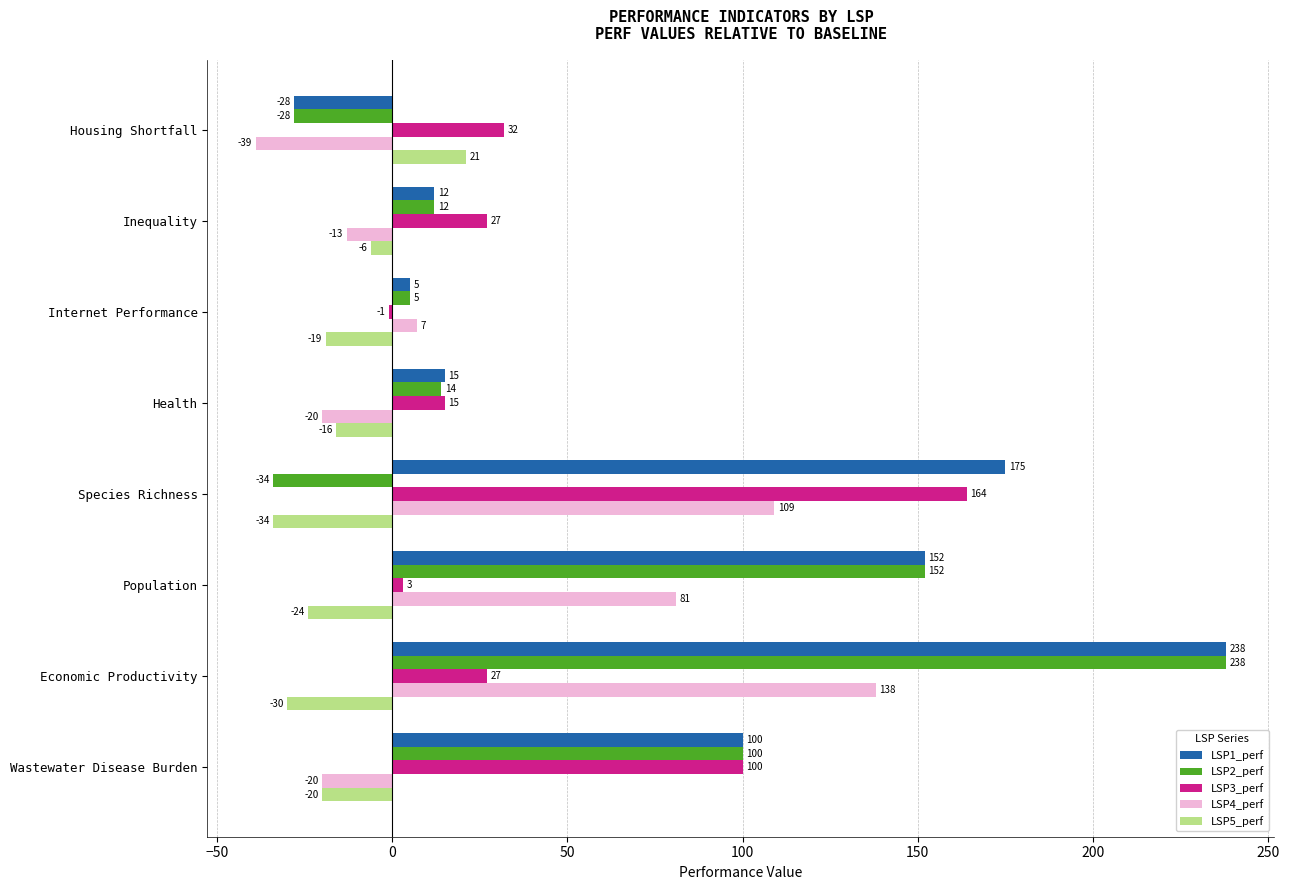

What is the difference between the maximum and minimum values in the LSP4_perf series?

177